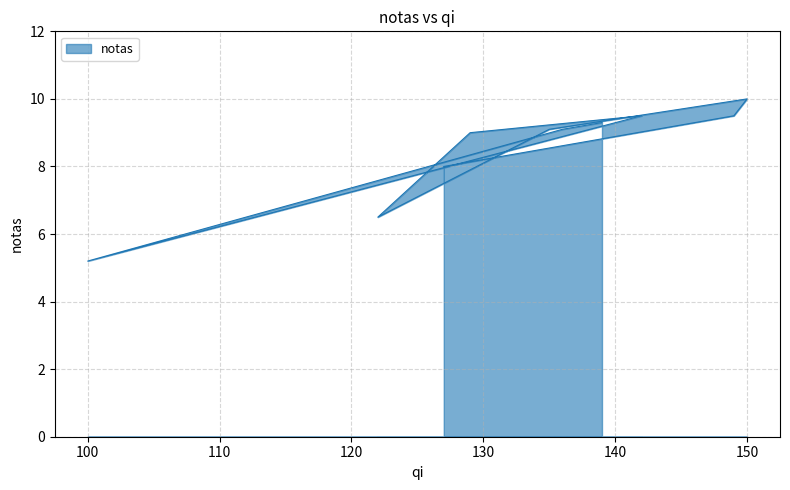

List the labels in order of value, largest first.

150, 149, 142, 139, 135, 136, 129, 127, 122, 100